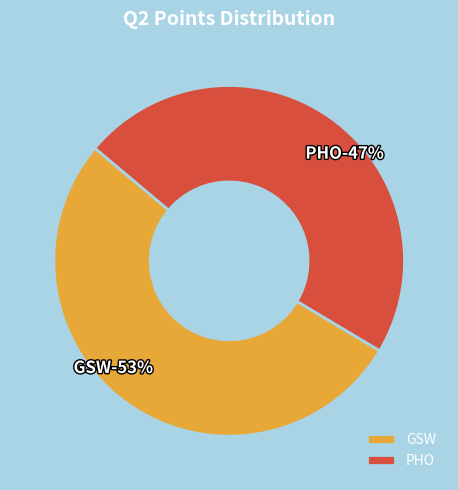

Between GSW and PHO, which is larger?

GSW